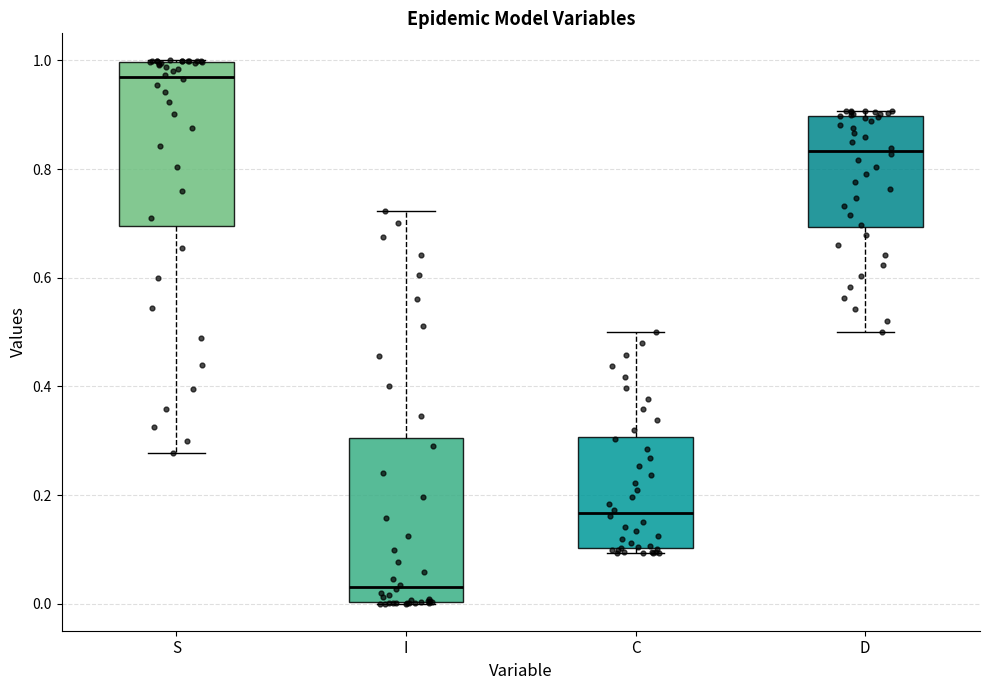

Which box's median line is the highest?

S